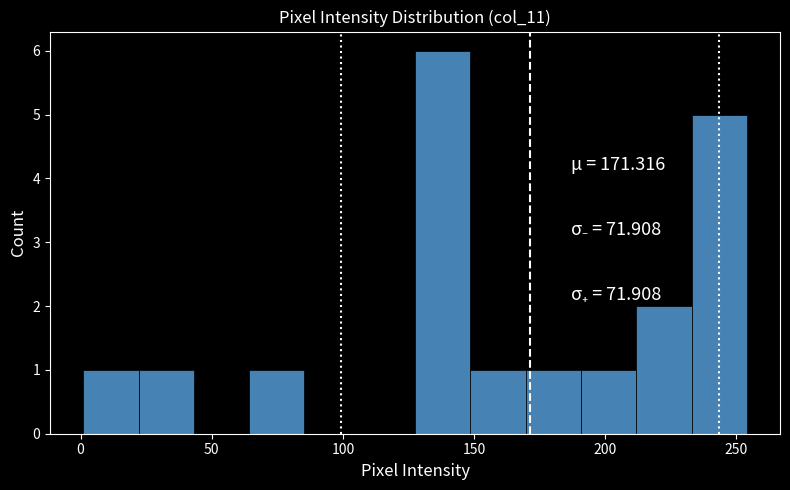

Reading left to right, transcribe this chart: for each bar, give the range it covers on the x-axis and its height. Neither the bar edges nor the heights are printed on the chart, so give them approximately, as read against the axes.

0 to 20: 1
20 to 45: 1
45 to 65: 0
65 to 85: 1
85 to 105: 0
105 to 130: 0
130 to 150: 6
150 to 170: 1
170 to 190: 1
190 to 210: 1
210 to 235: 2
235 to 255: 5